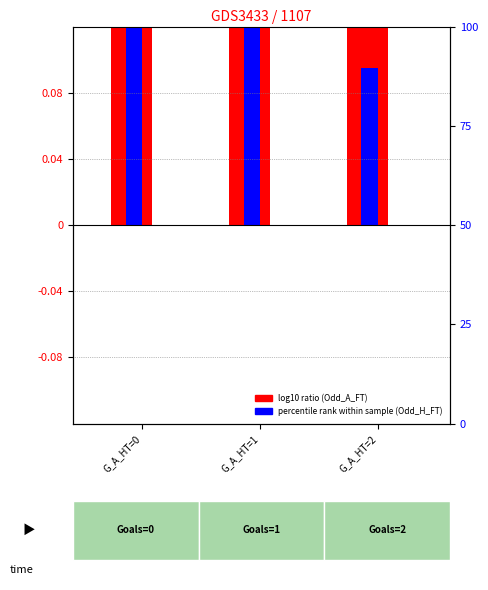

Which has a higher value, G_A_HT=2 or G_A_HT=1?

G_A_HT=1